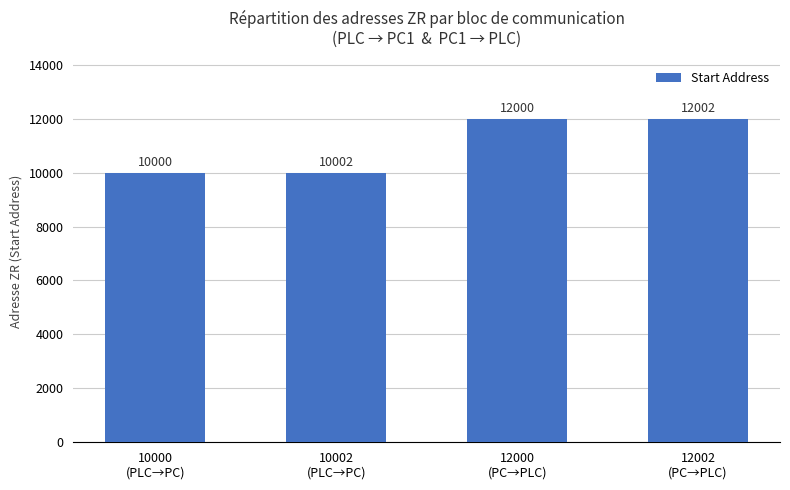

List the labels in order of value, largest first.

12002
(PC→PLC), 12000
(PC→PLC), 10002
(PLC→PC), 10000
(PLC→PC)